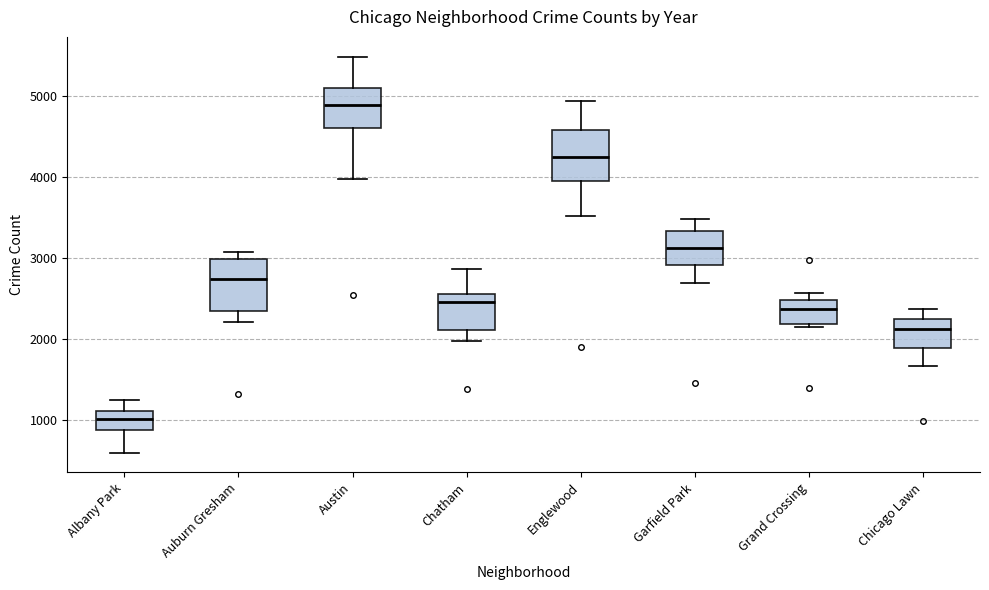

Which box has the highest median line?

Austin